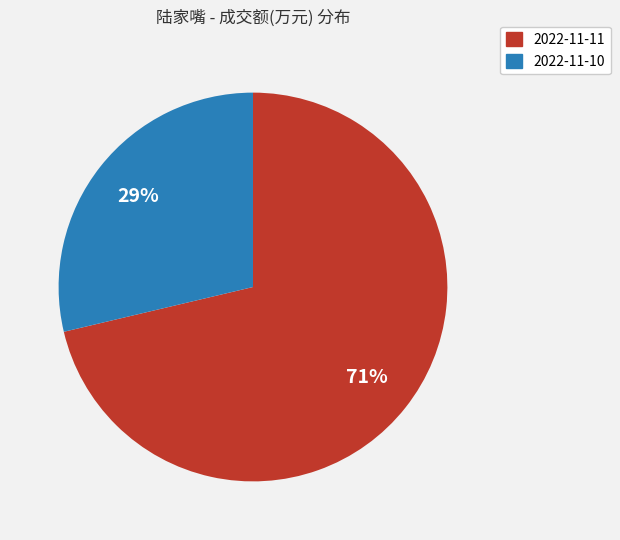

Rank the categories by value from lowest to highest.

2022-11-10, 2022-11-11